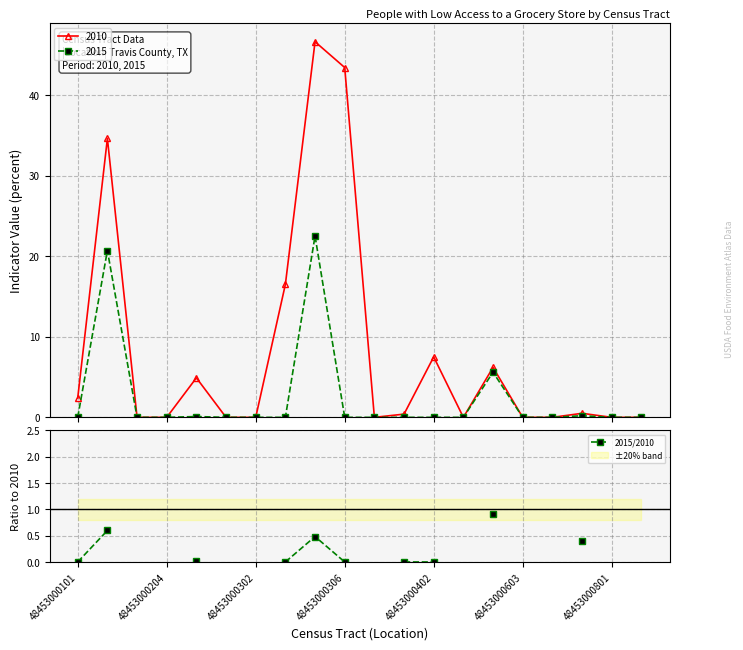

Does the chart have visible grid lines?

Yes